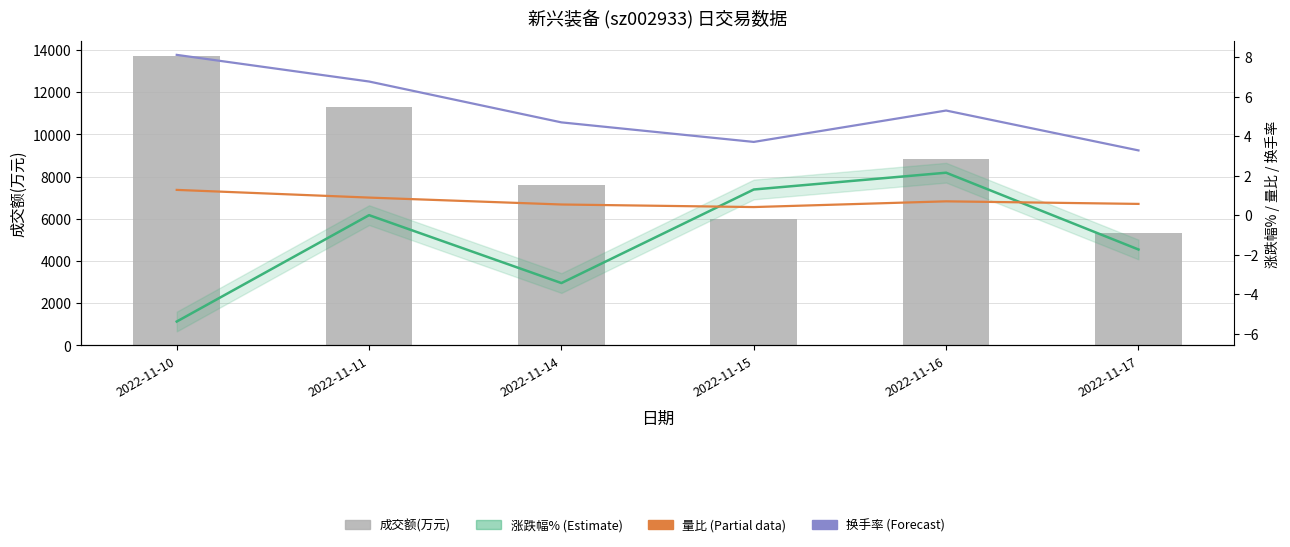

The value of 换手率 at 2022-11-14 is 4.7. True or false?

True